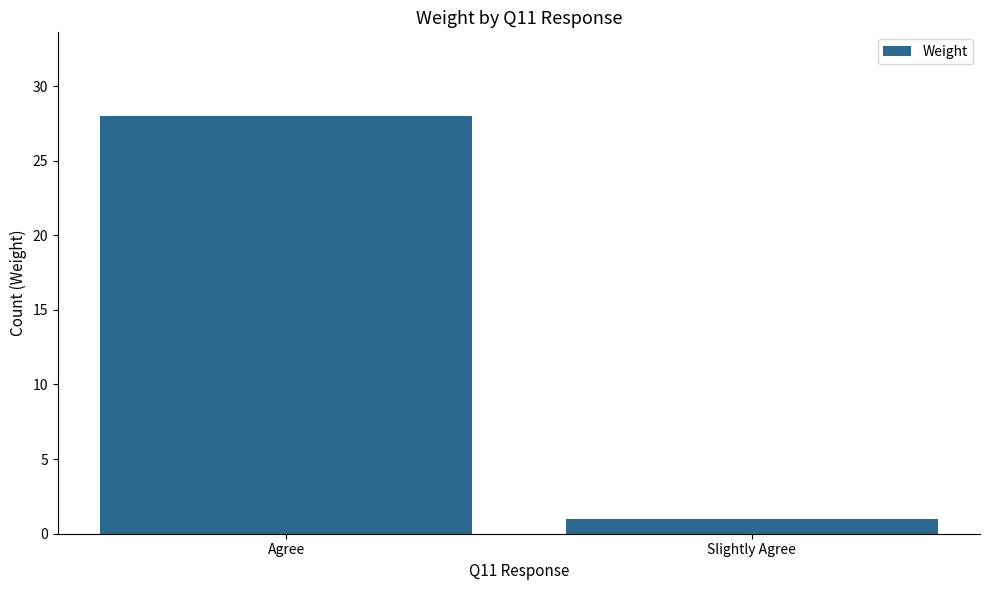

Reading right to left, list all the values displayed in this chart.

1	28